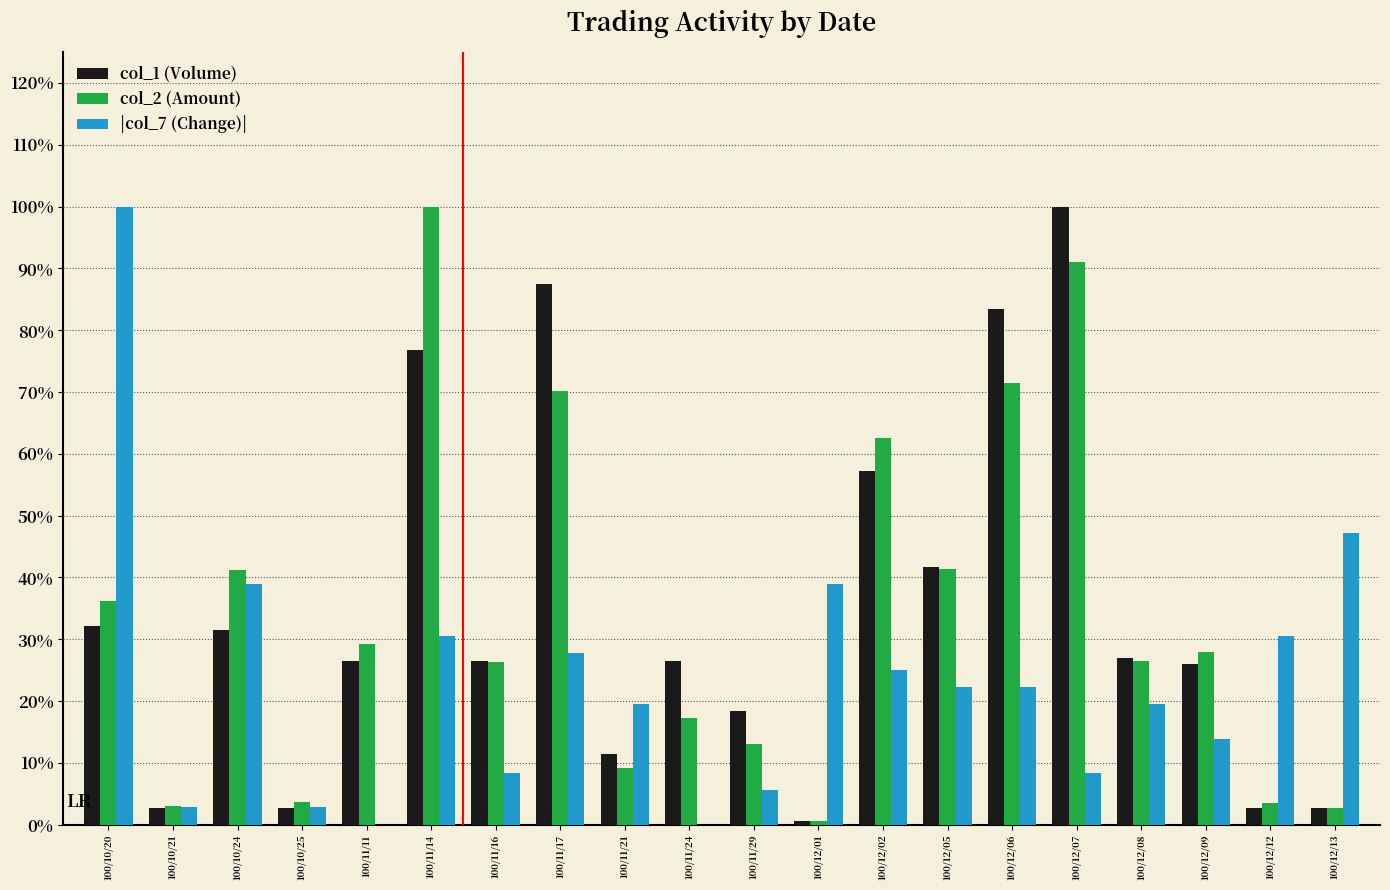

What is the highest value of the |col_7 (Change)| series?

1.0